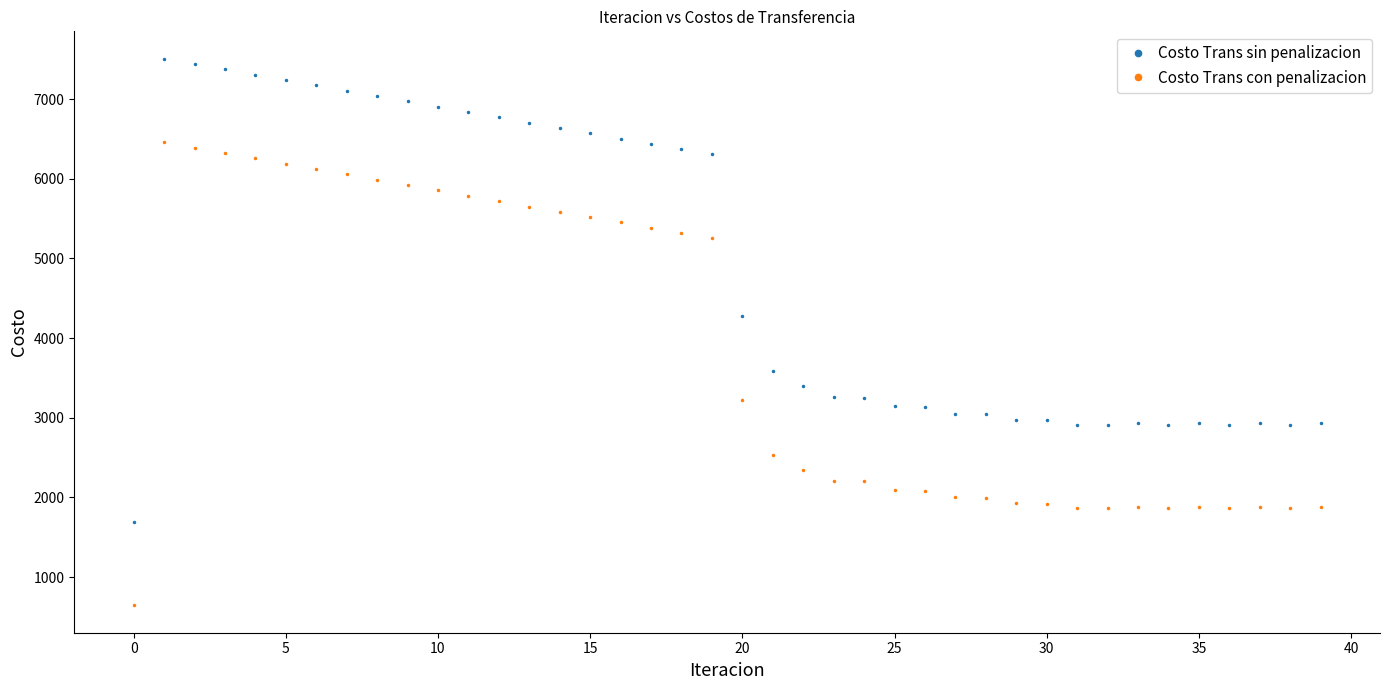

What is the difference between the maximum and minimum values in the Costo Trans sin penalizacion series?

5811.4